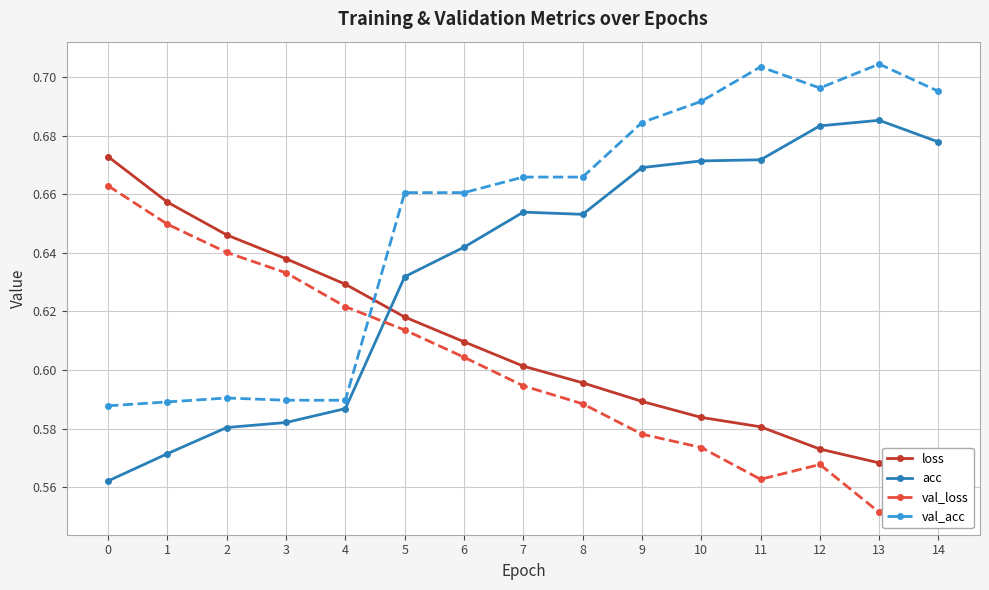

How many interior local peaks does the val_loss series have?

1